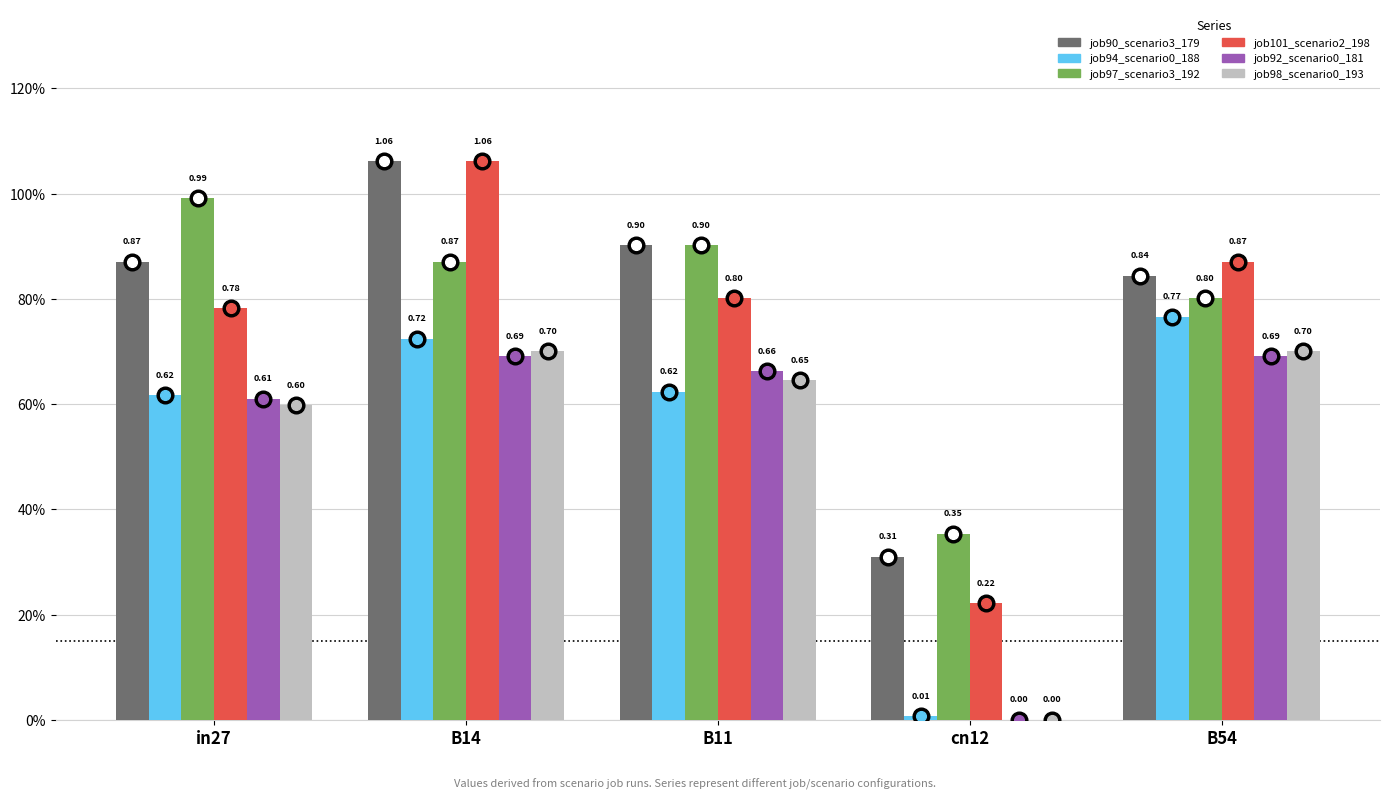

Are the bars horizontal?

No